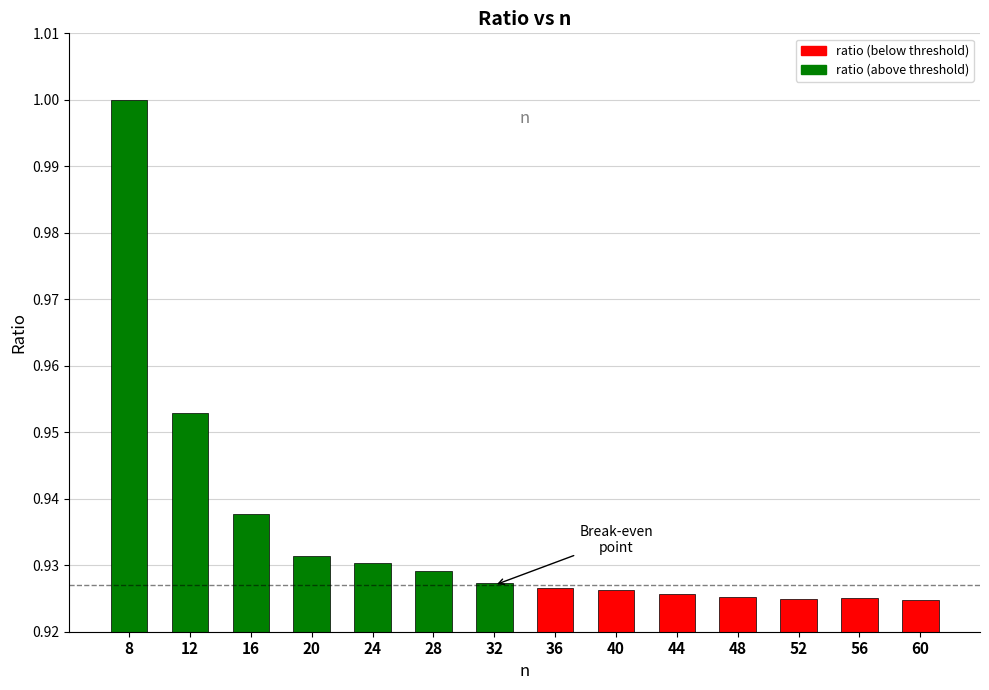

Does the chart contain any negative values?

No